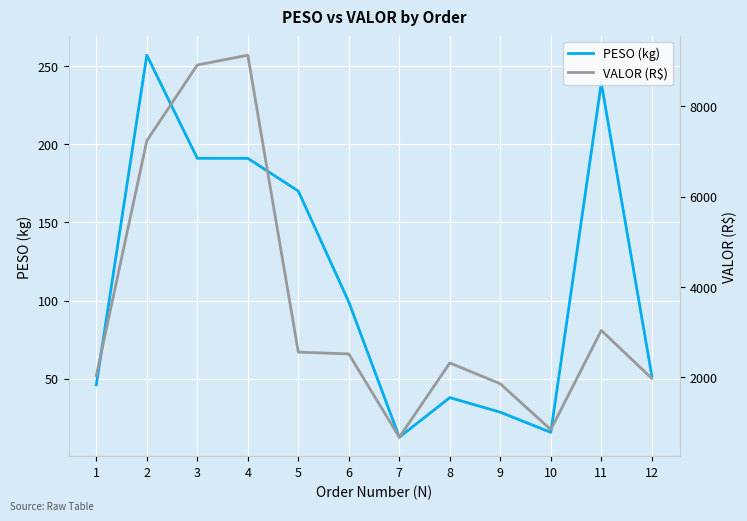

How many interior local valleys does the VALOR (R$) series have?

2